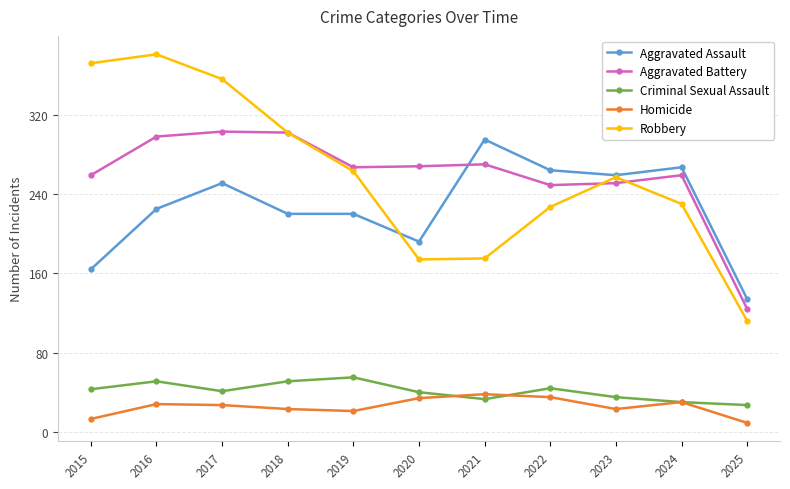

What value does the Criminal Sexual Assault series have at 2020, to the nearest 10?

40